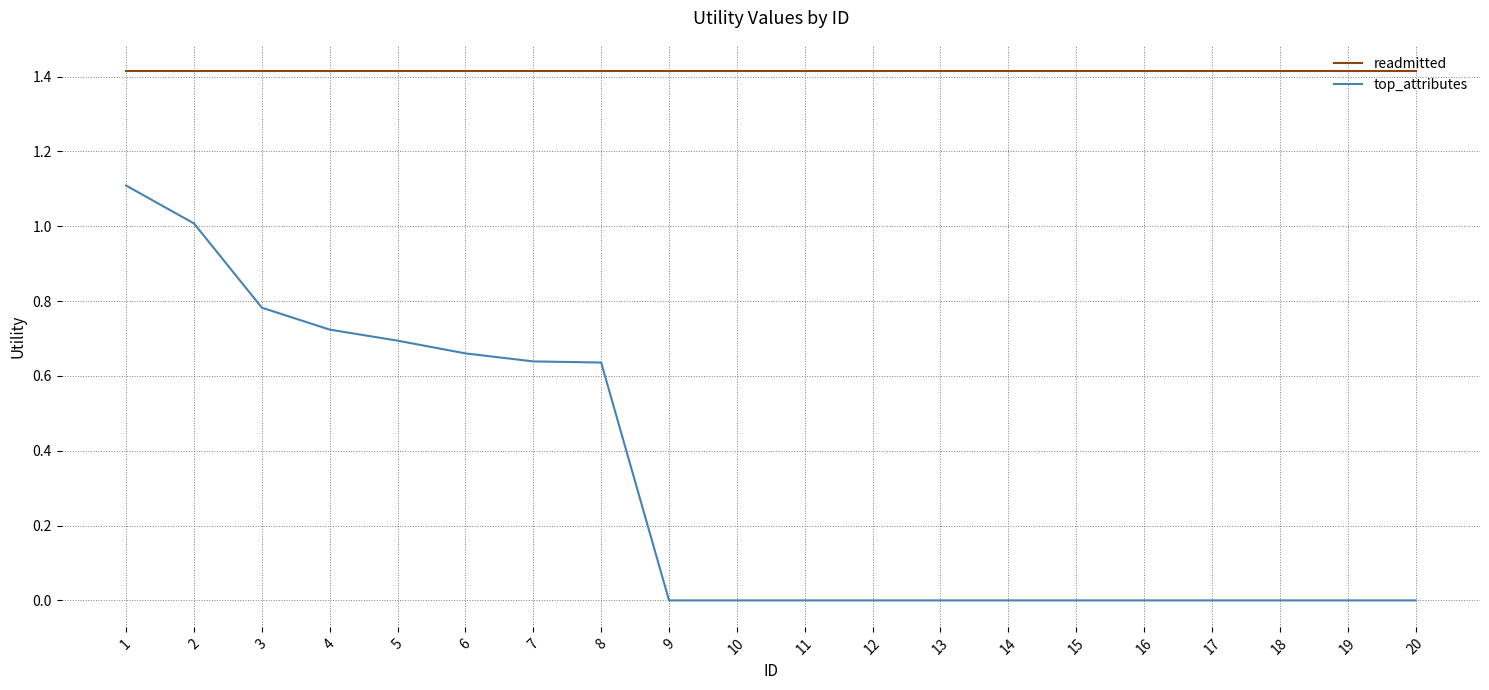

Which series has the largest range (max minus min)?

top_attributes